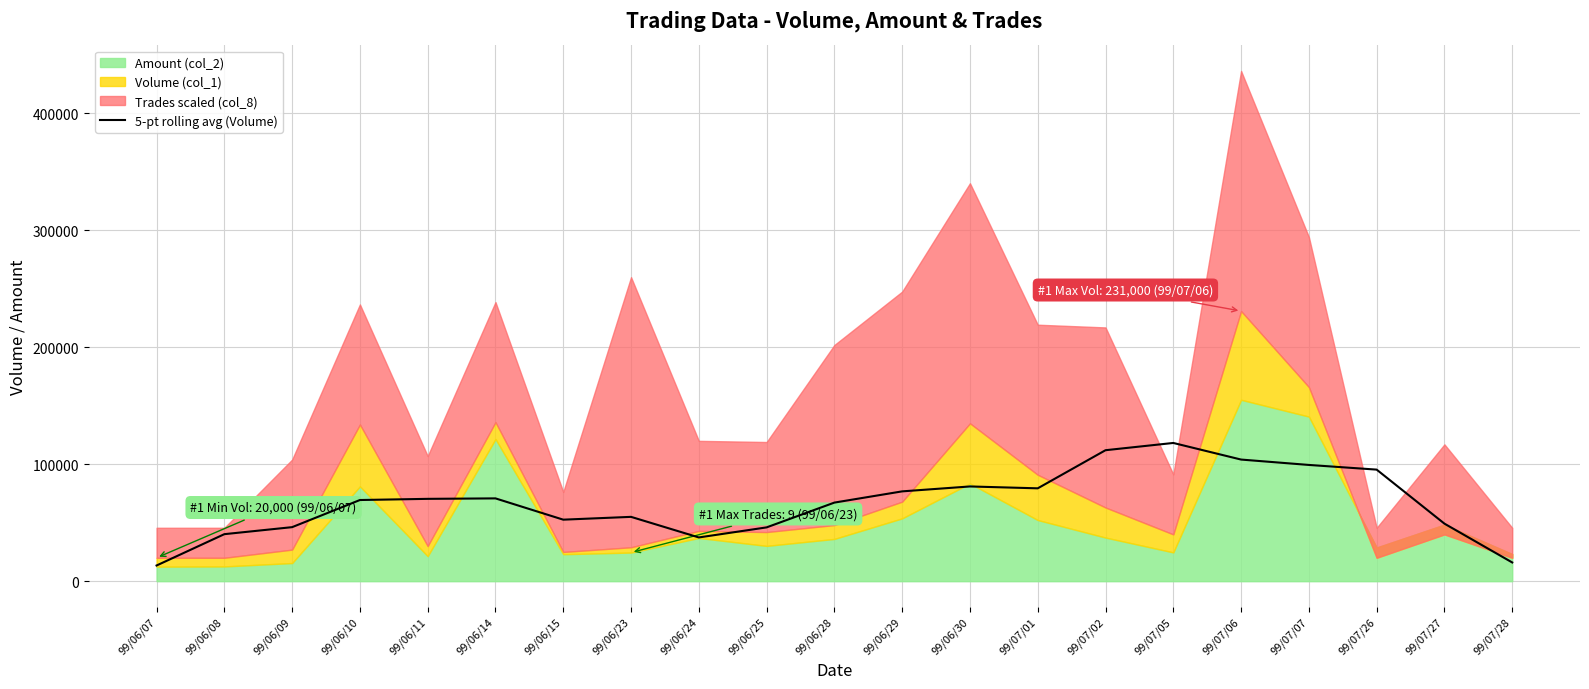

How many data points does each series have?

21